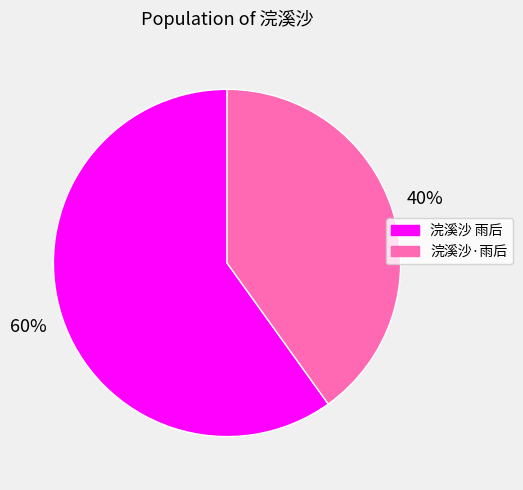

Combined, do 浣溪沙·雨后 and 浣溪沙 雨后 account for over 50%?

Yes